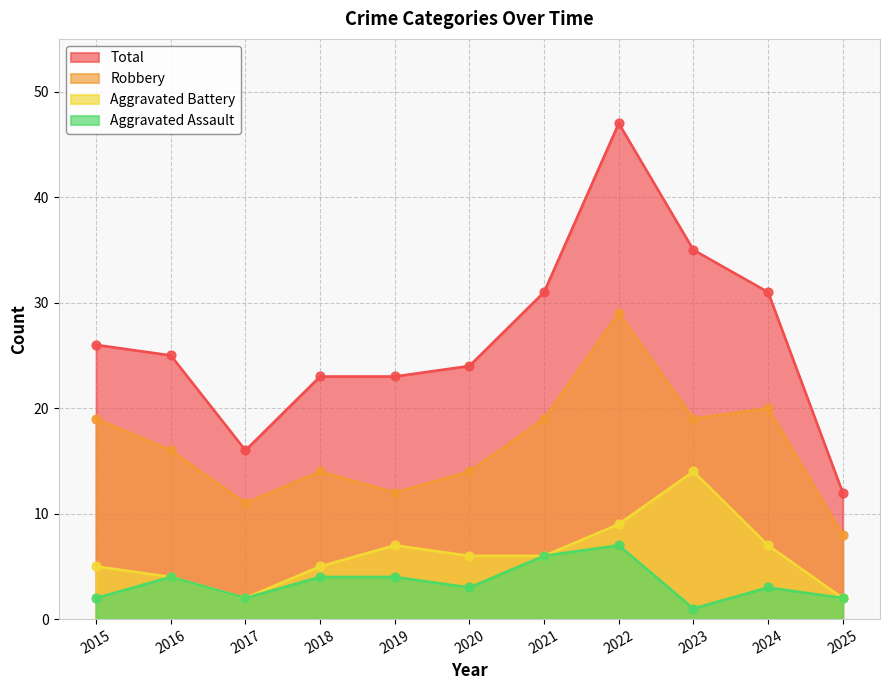

Which series reaches the maximum Y coordinate?

Total